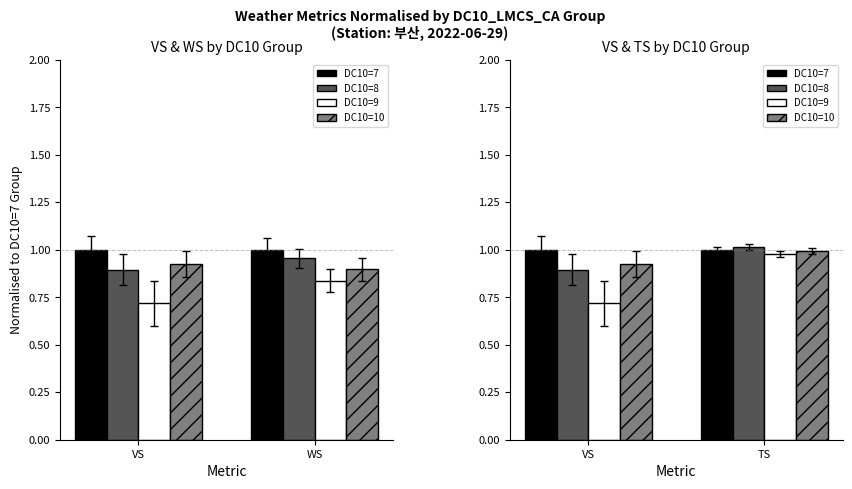

Between VS and TS, which series saw the biggest shift?

DC10=9